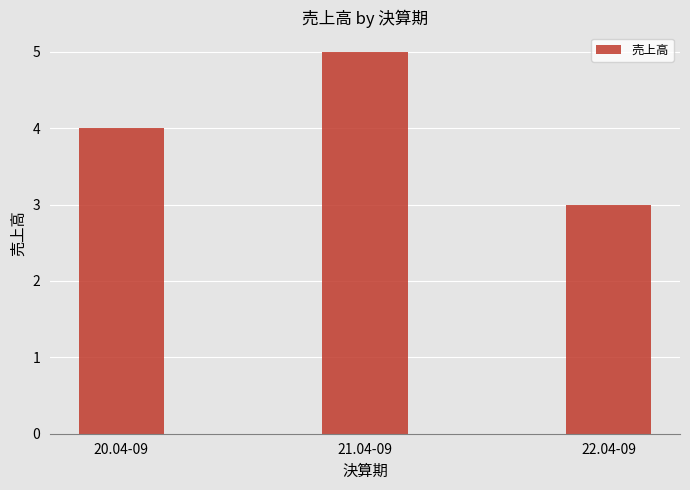

What is the change in value from 20.04-09 to 22.04-09?

-1